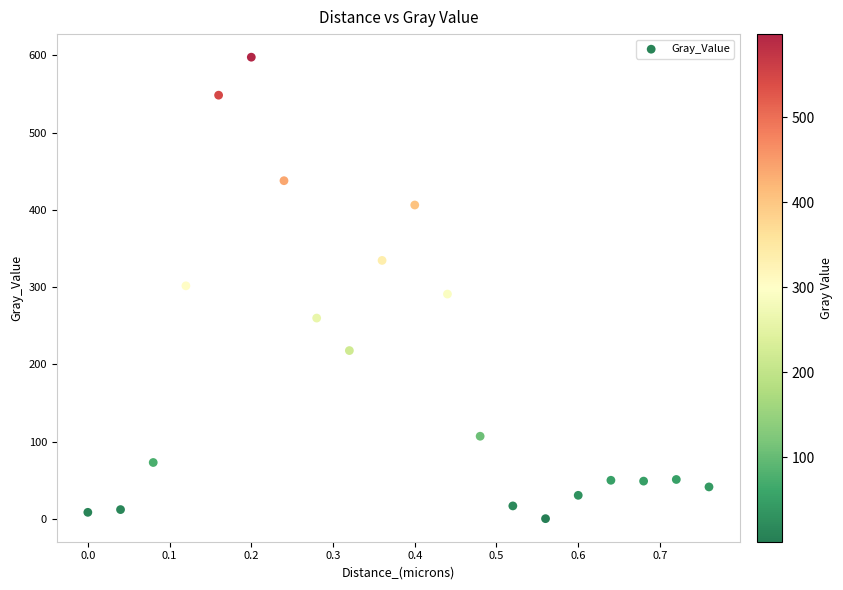

What is the range of X values (max minus min)?

0.8